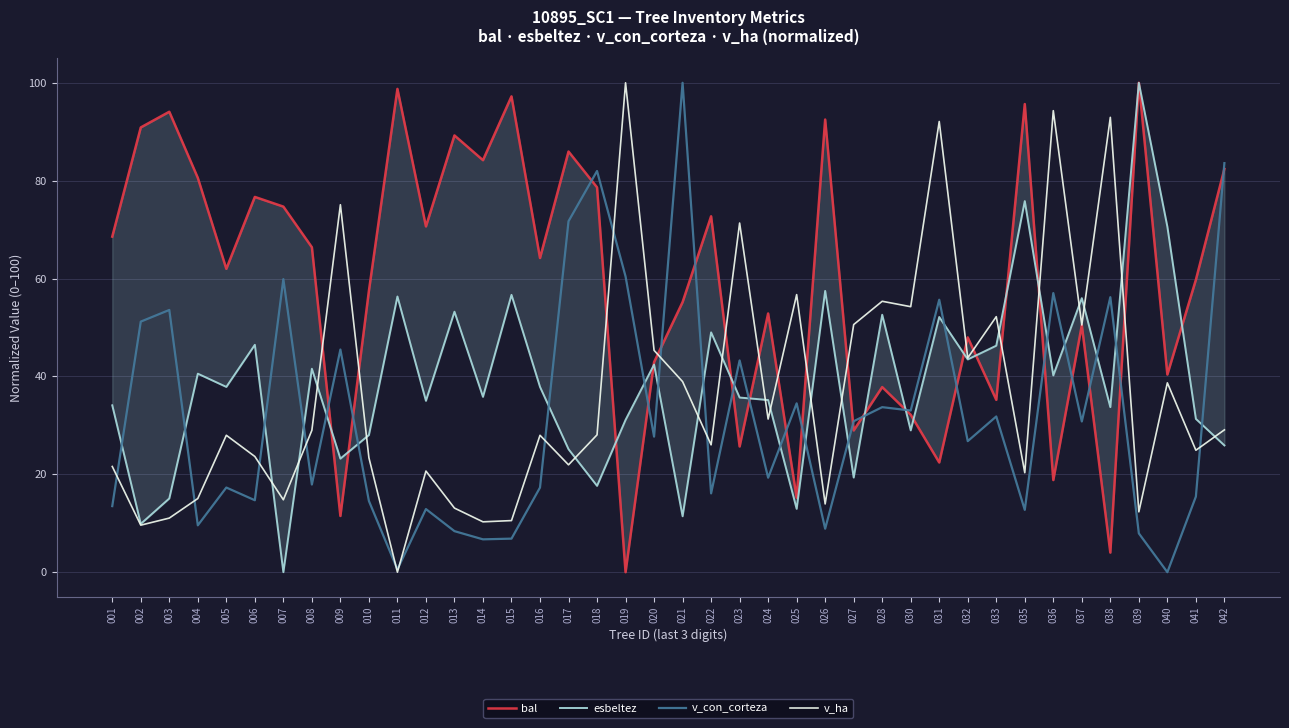

Which category has the lowest value across all series?

019